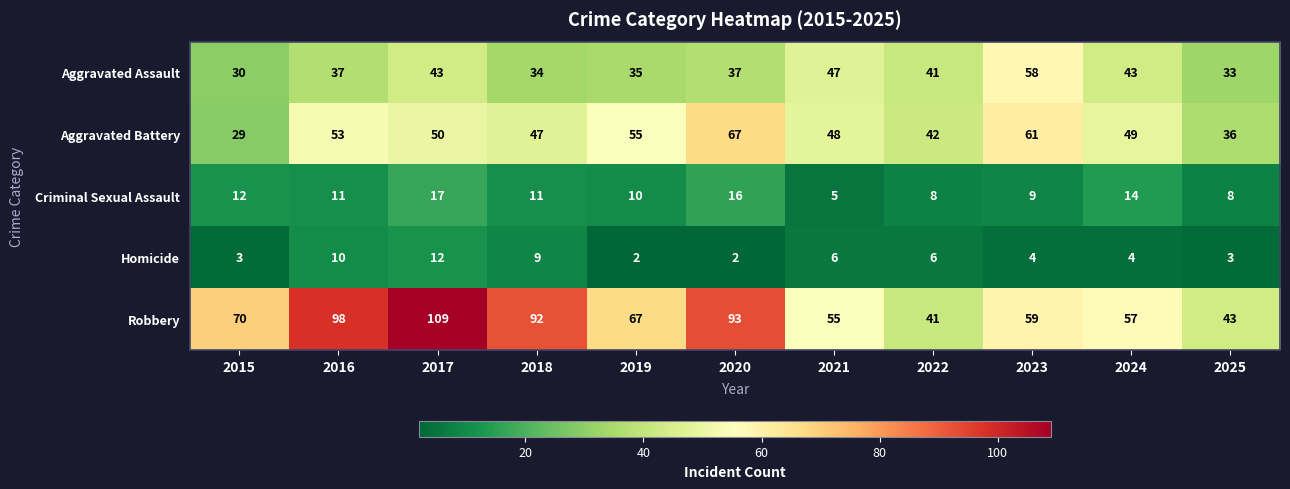

Is it true that Homicide equals 6 at 2021?

True